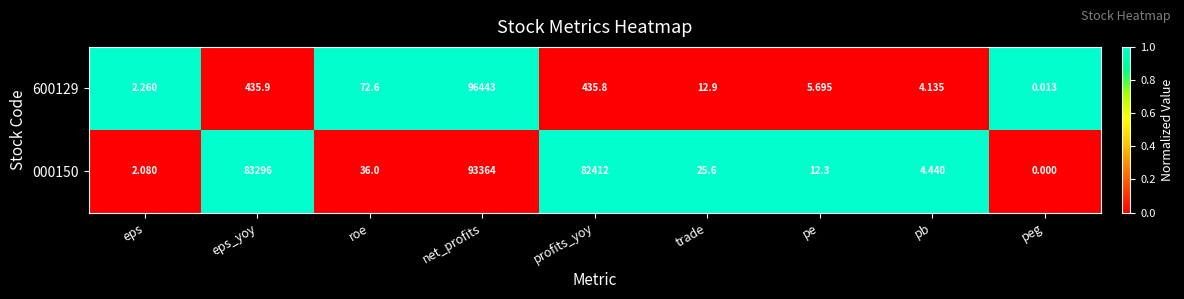

Rank the categories by 000150 value from lowest to highest.

peg, eps, pb, pe, trade, roe, profits_yoy, eps_yoy, net_profits